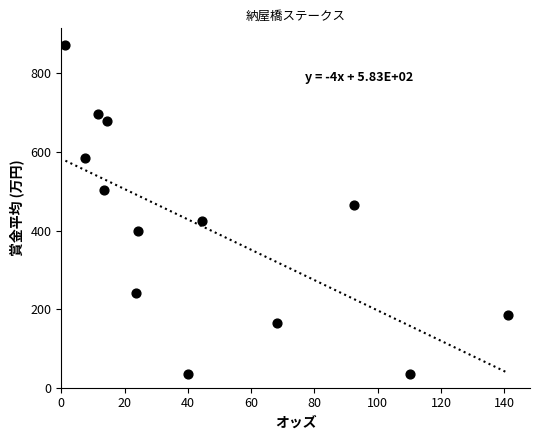

What Y value in the scatter plot is closest to 454?

464